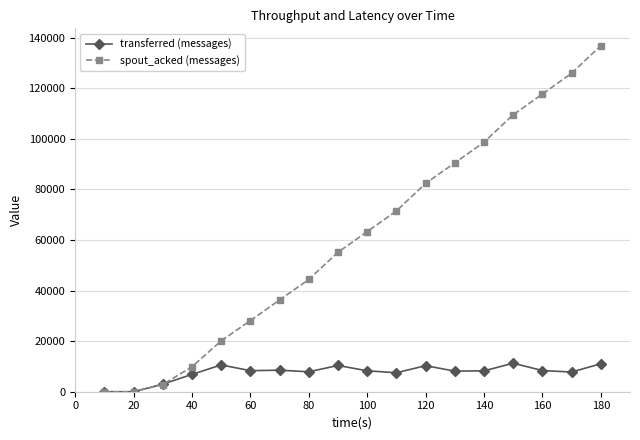

What are all the series names shown in the legend?

transferred (messages), spout_acked (messages)